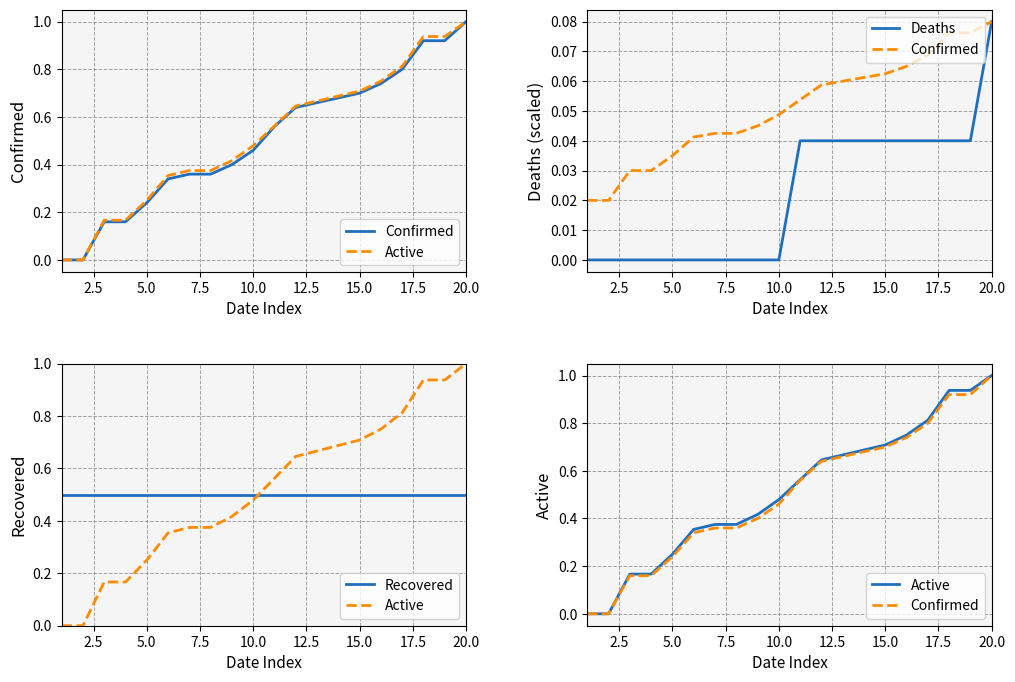

True or false: Recovered and Deaths cross at least once.

False